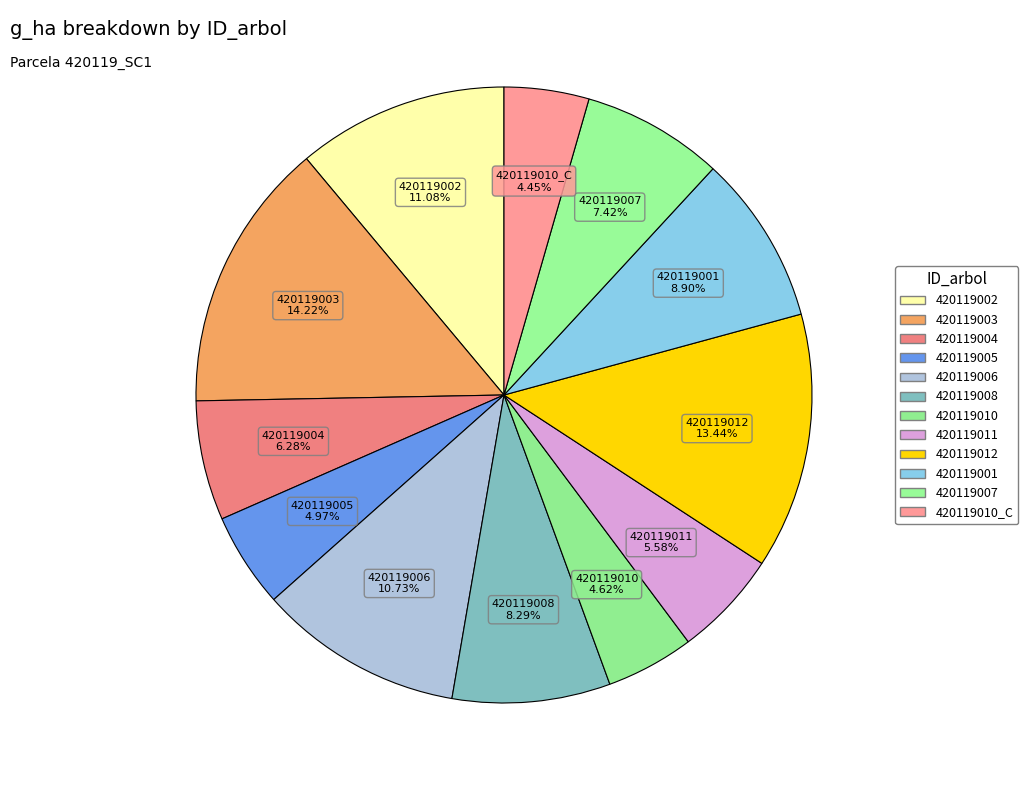

Do 420119007 and 420119008 together represent more than half of the pie?

No